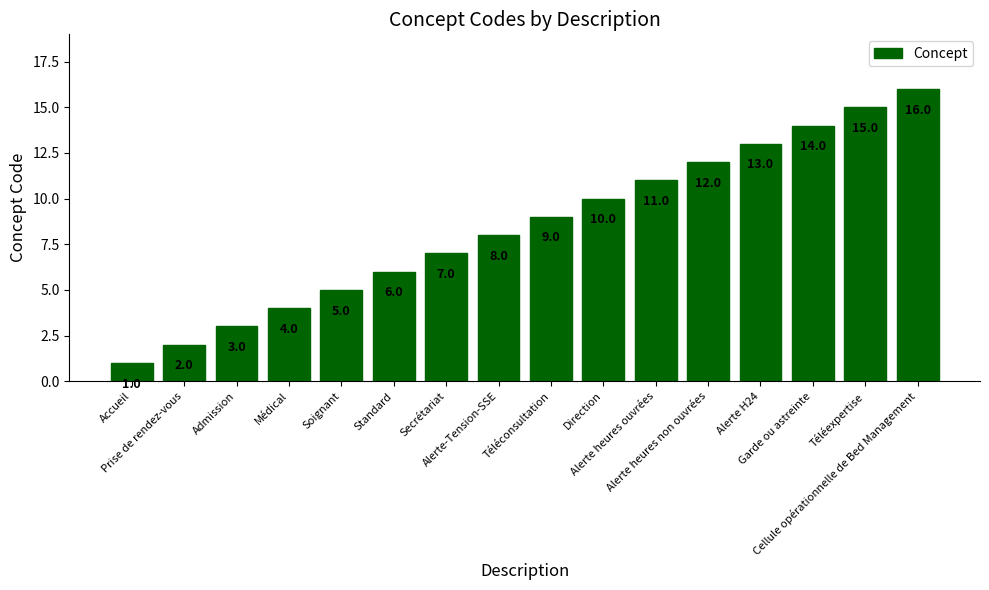

The value at Cellule opérationnelle de Bed Management is 22. True or false?

False